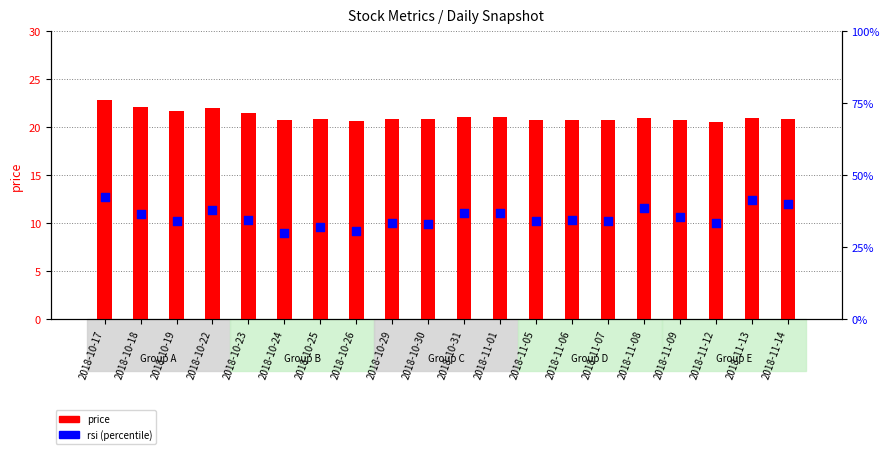

At which category is the sum across all series the highest?

2018-10-17